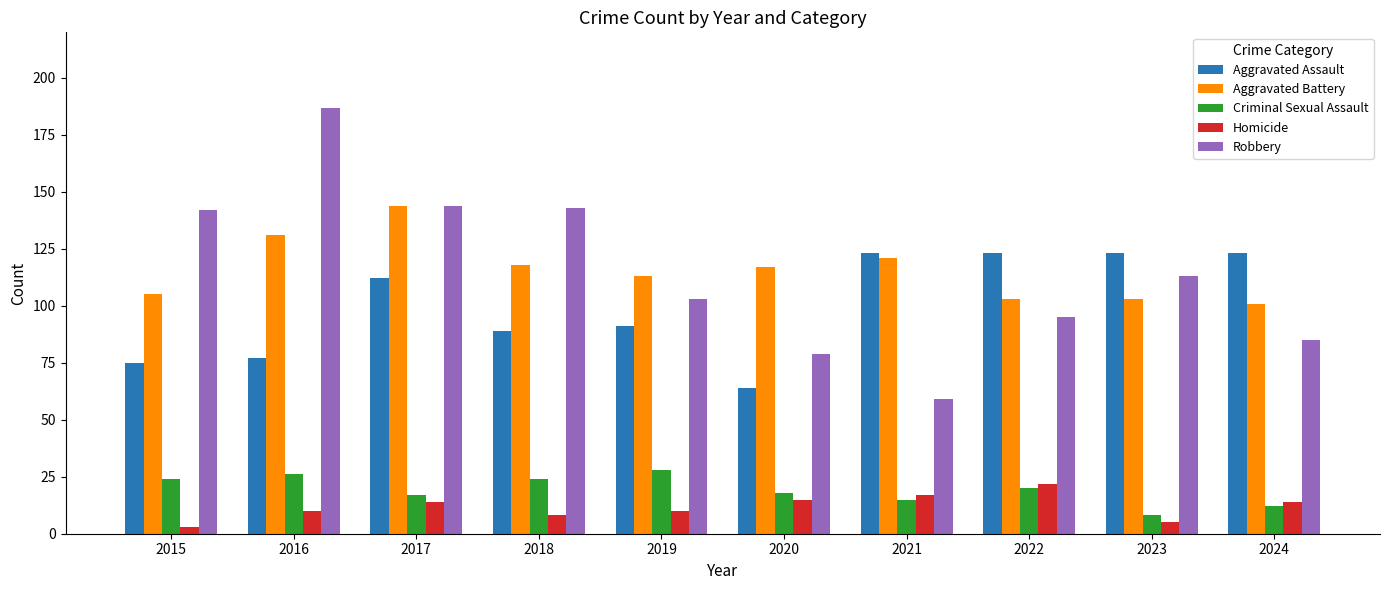

Rank the series at 2022 from highest to lowest value.

Aggravated Assault, Aggravated Battery, Robbery, Homicide, Criminal Sexual Assault